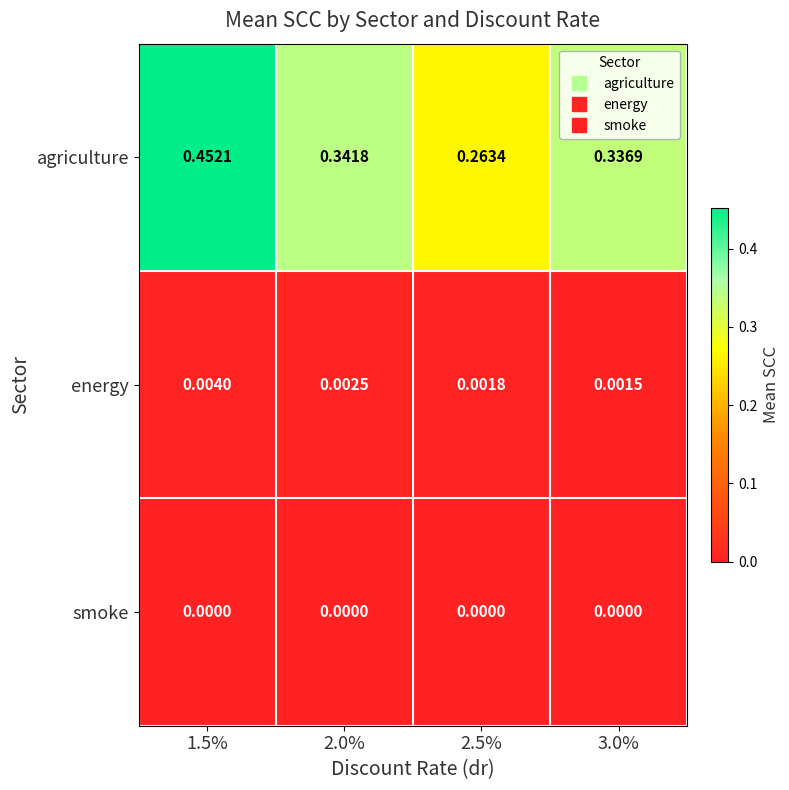

Which series has the largest total across all categories?

agriculture